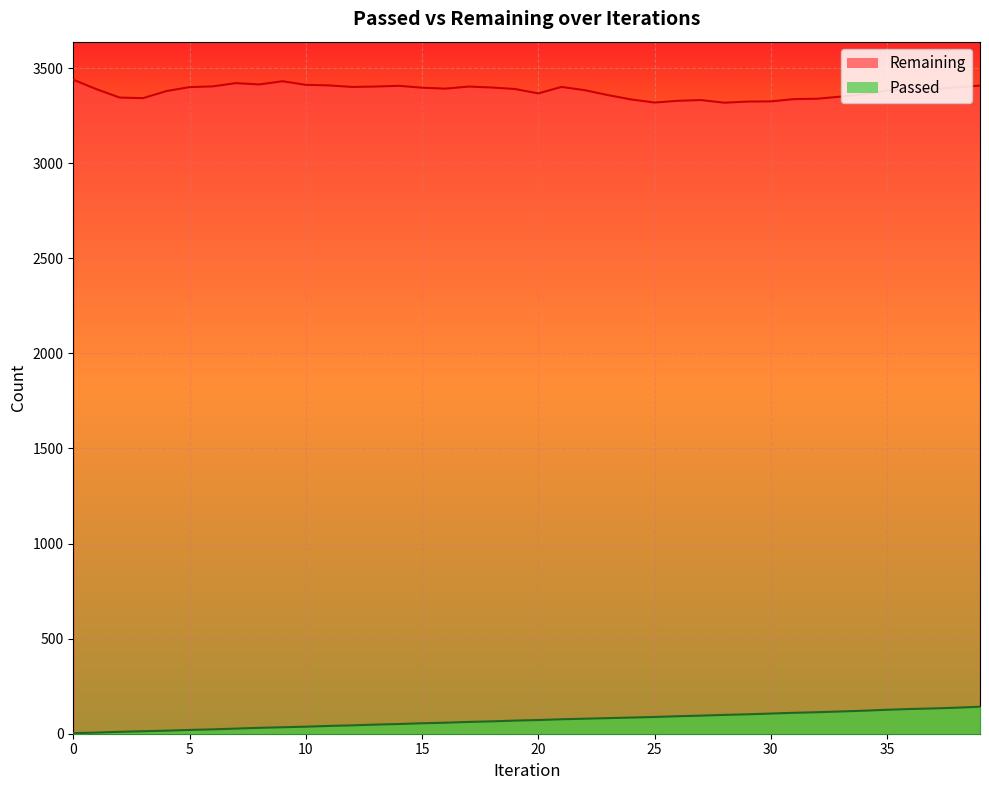

True or false: Remaining and Passed cross at least once.

False